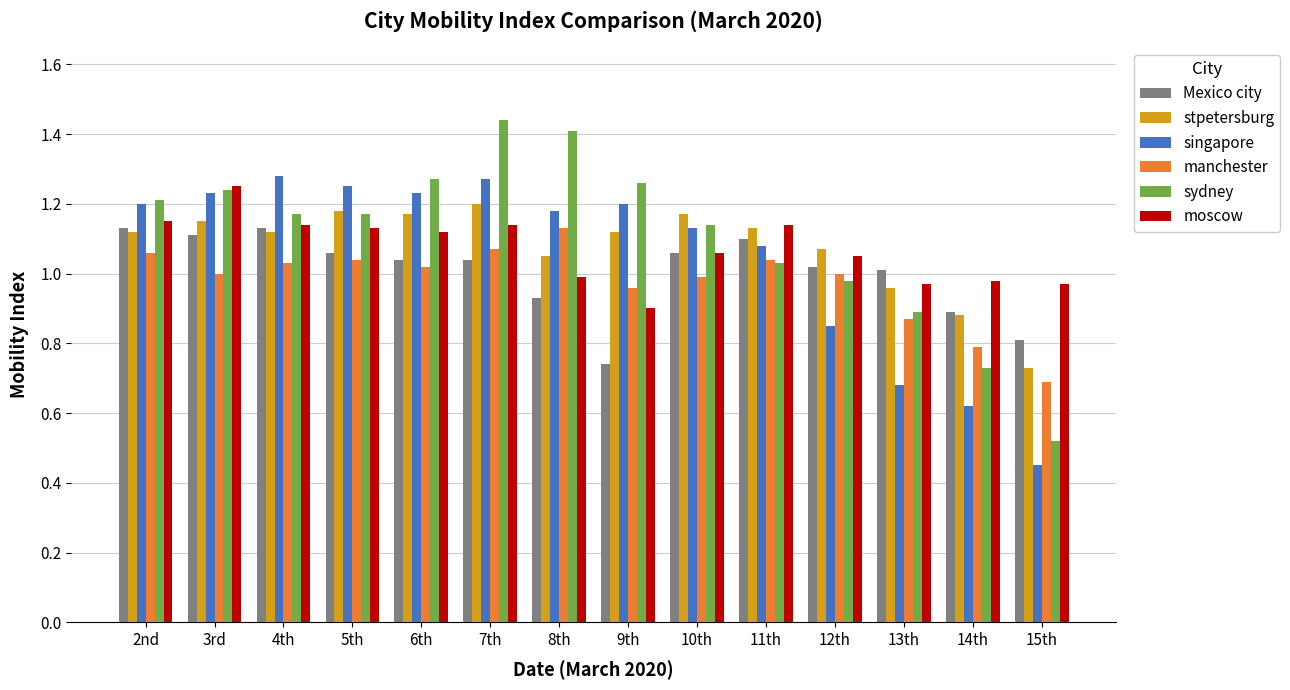

How many groups of bars are there?

14